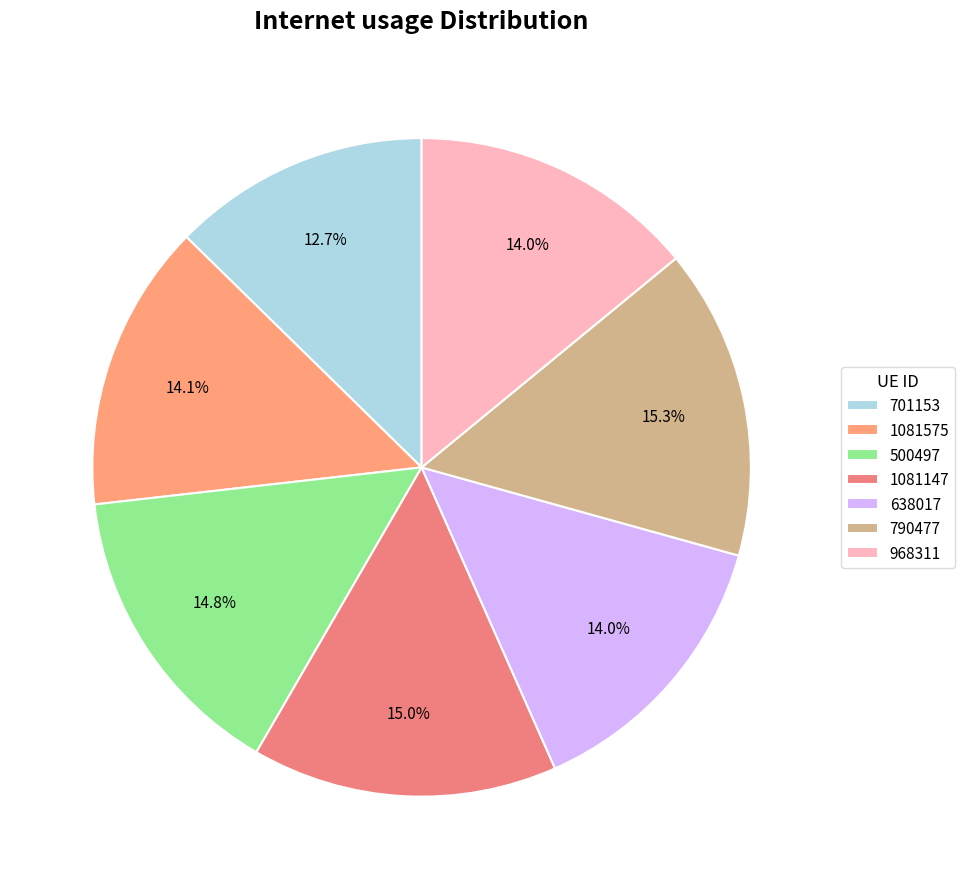

Is 790477 the majority of the pie?

No